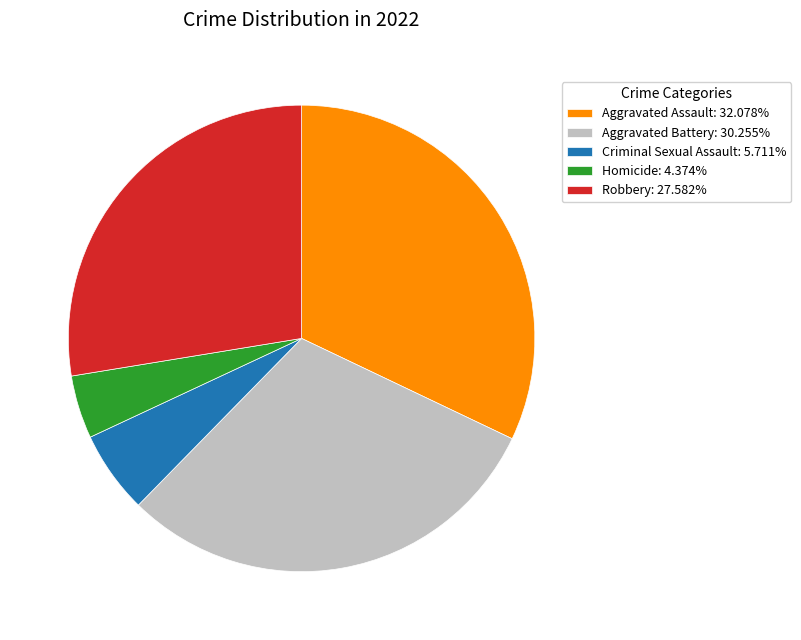

Which slice is the smallest?

Homicide